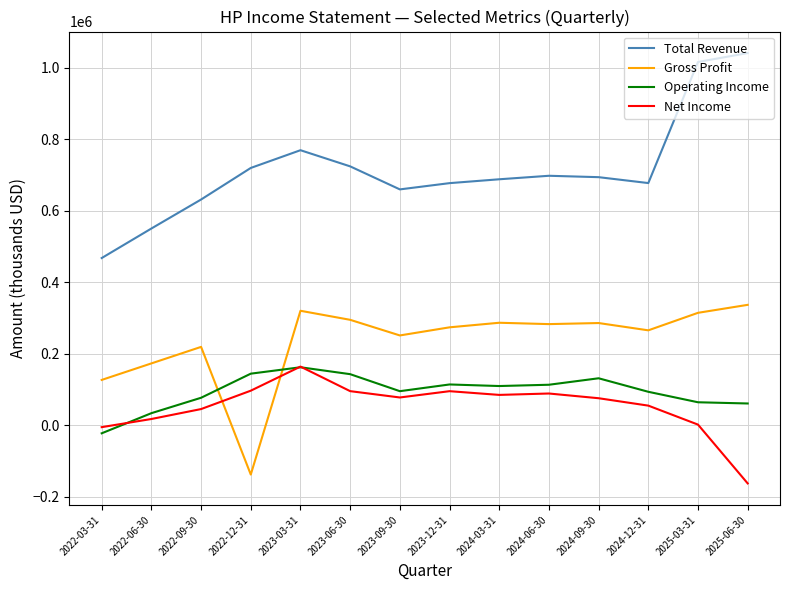

What is the minimum value for Net Income?

-162800